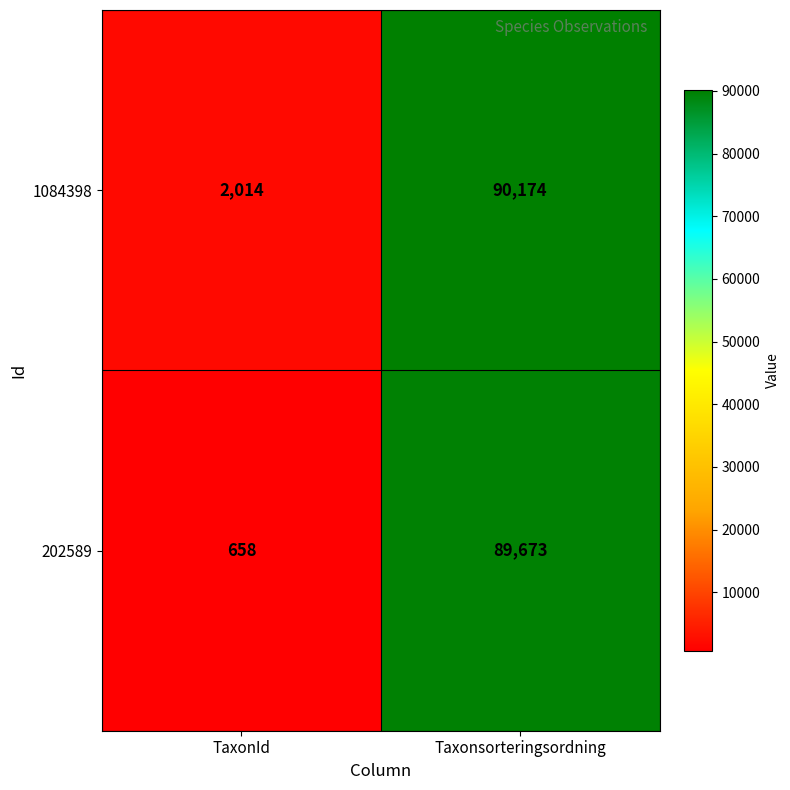

Between TaxonId and Taxonsorteringsordning, which series saw the biggest shift?

202589